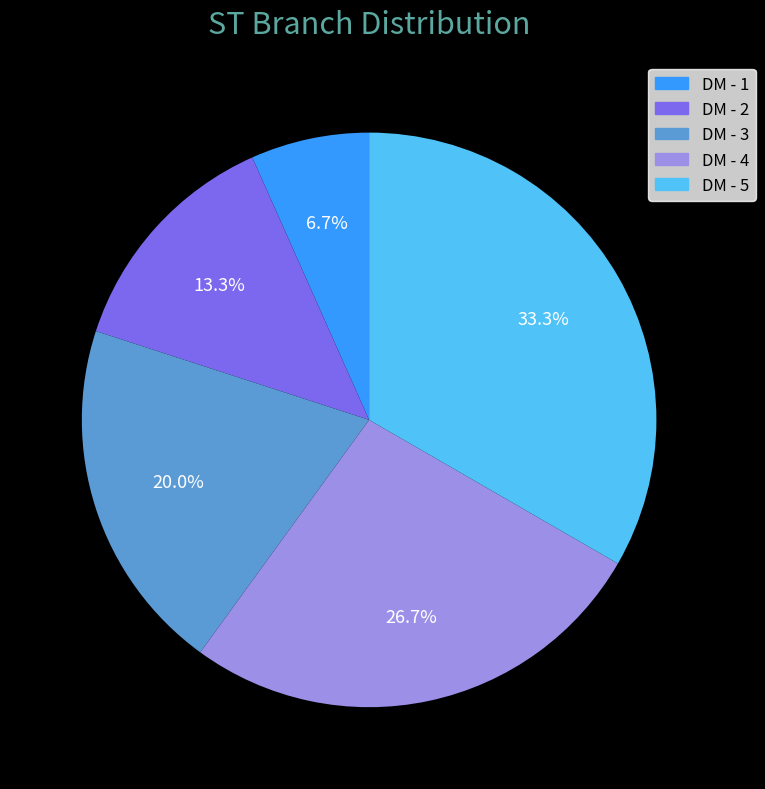

Which category has the biggest portion of the pie?

DM - 5